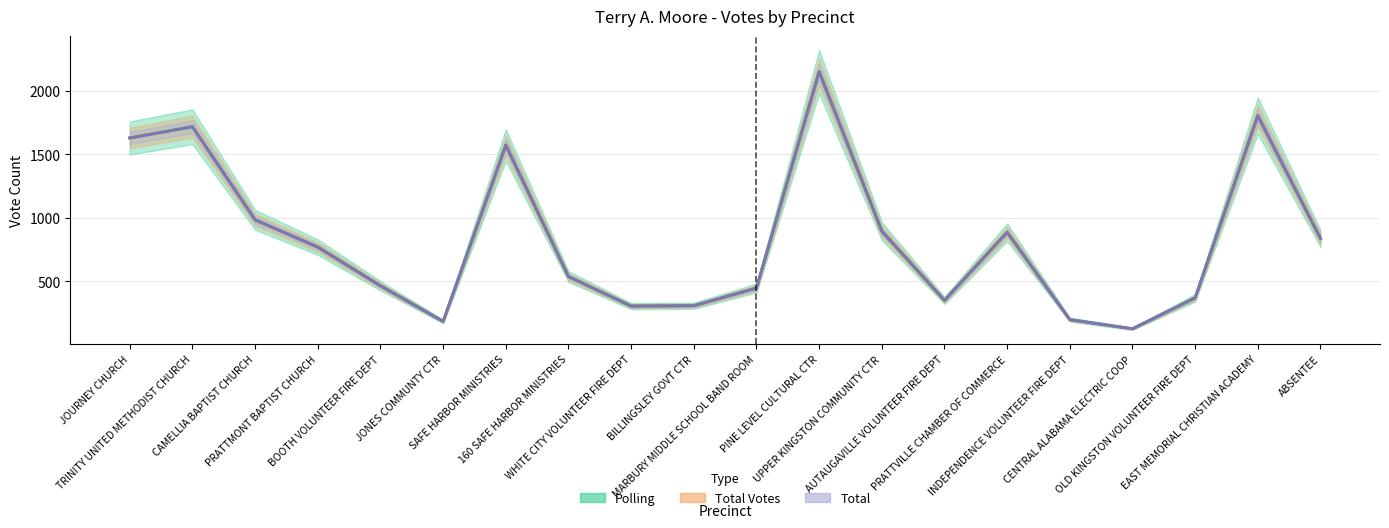

What is the total value across all series at SAFE HARBOR MINISTRIES?

4716